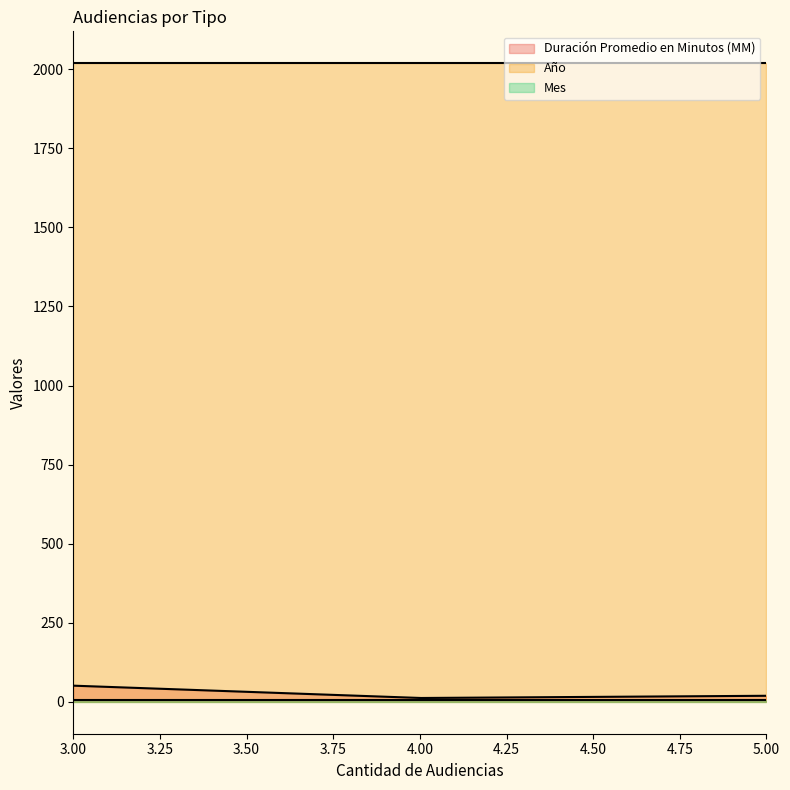

How many categories are shown in the chart?

300